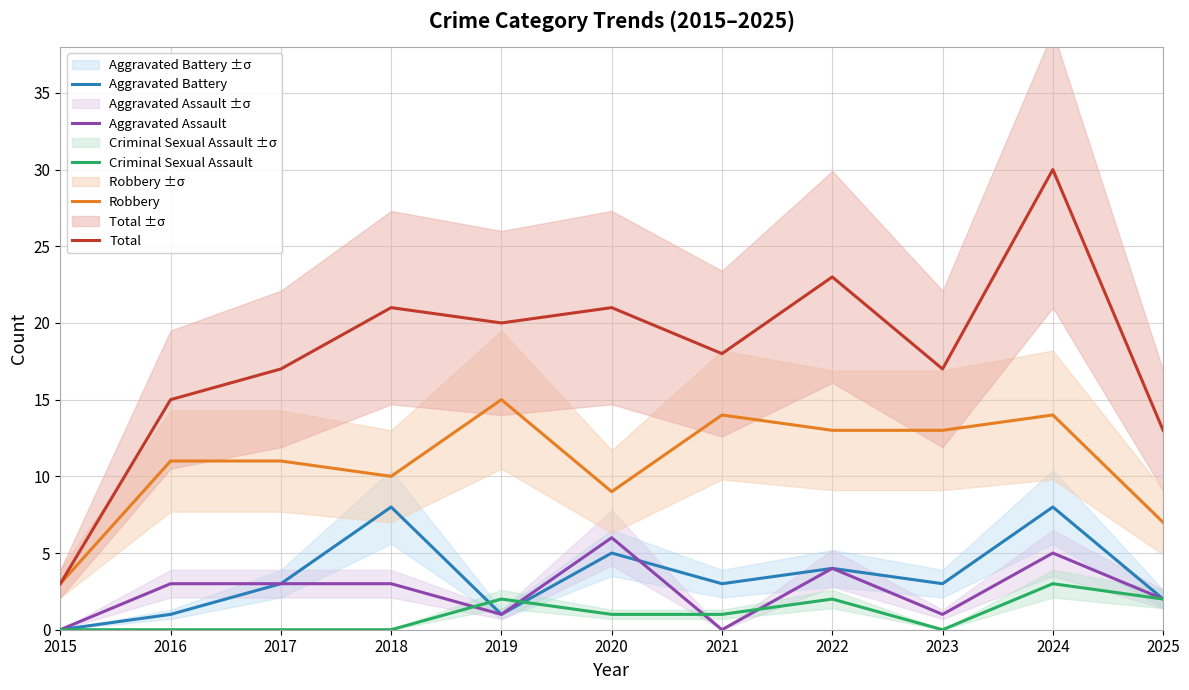

Which series has the largest range (max minus min)?

Total